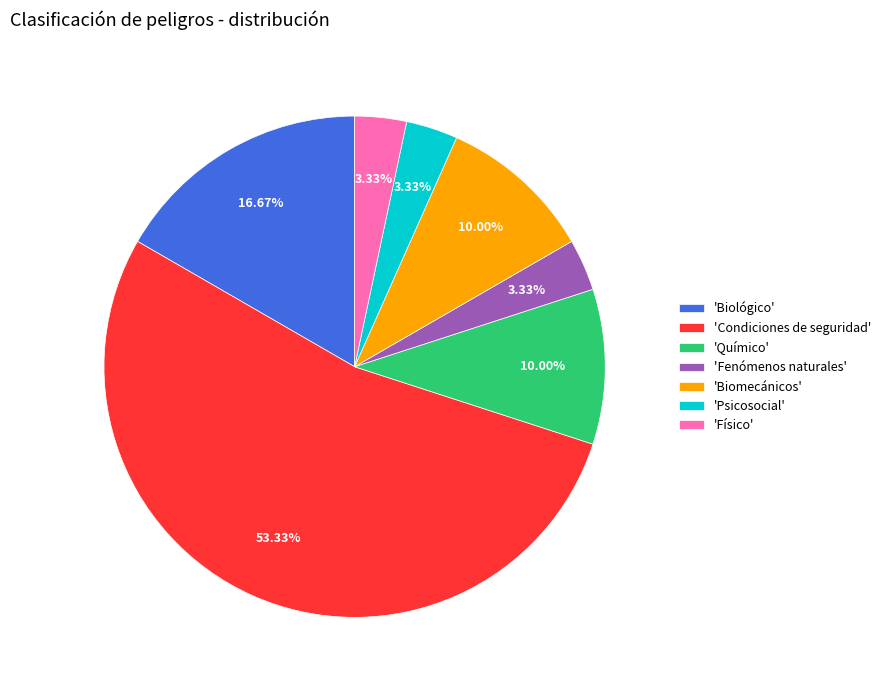

Which has a higher value, 'Biomecánicos' or 'Condiciones de seguridad'?

'Condiciones de seguridad'